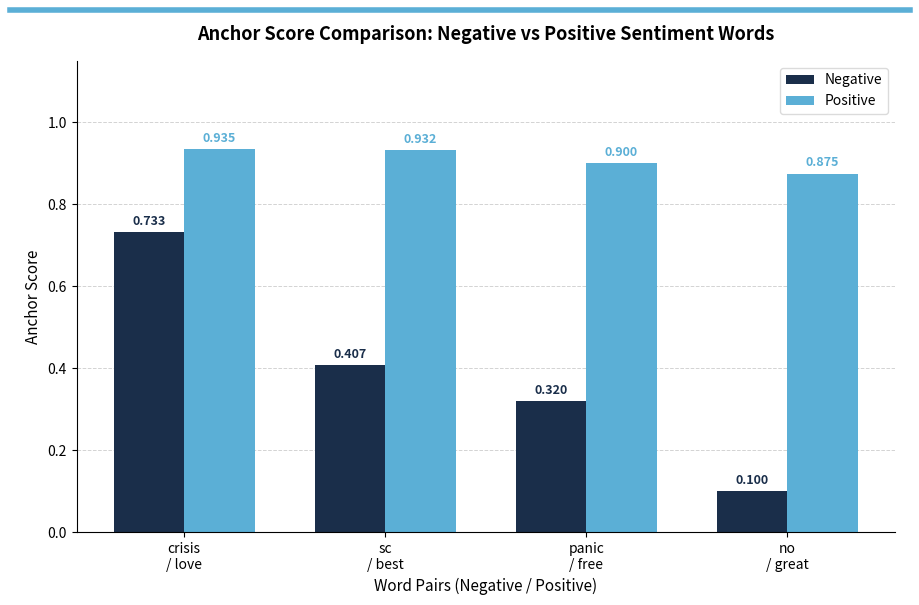

Which series has the largest range (max minus min)?

Negative